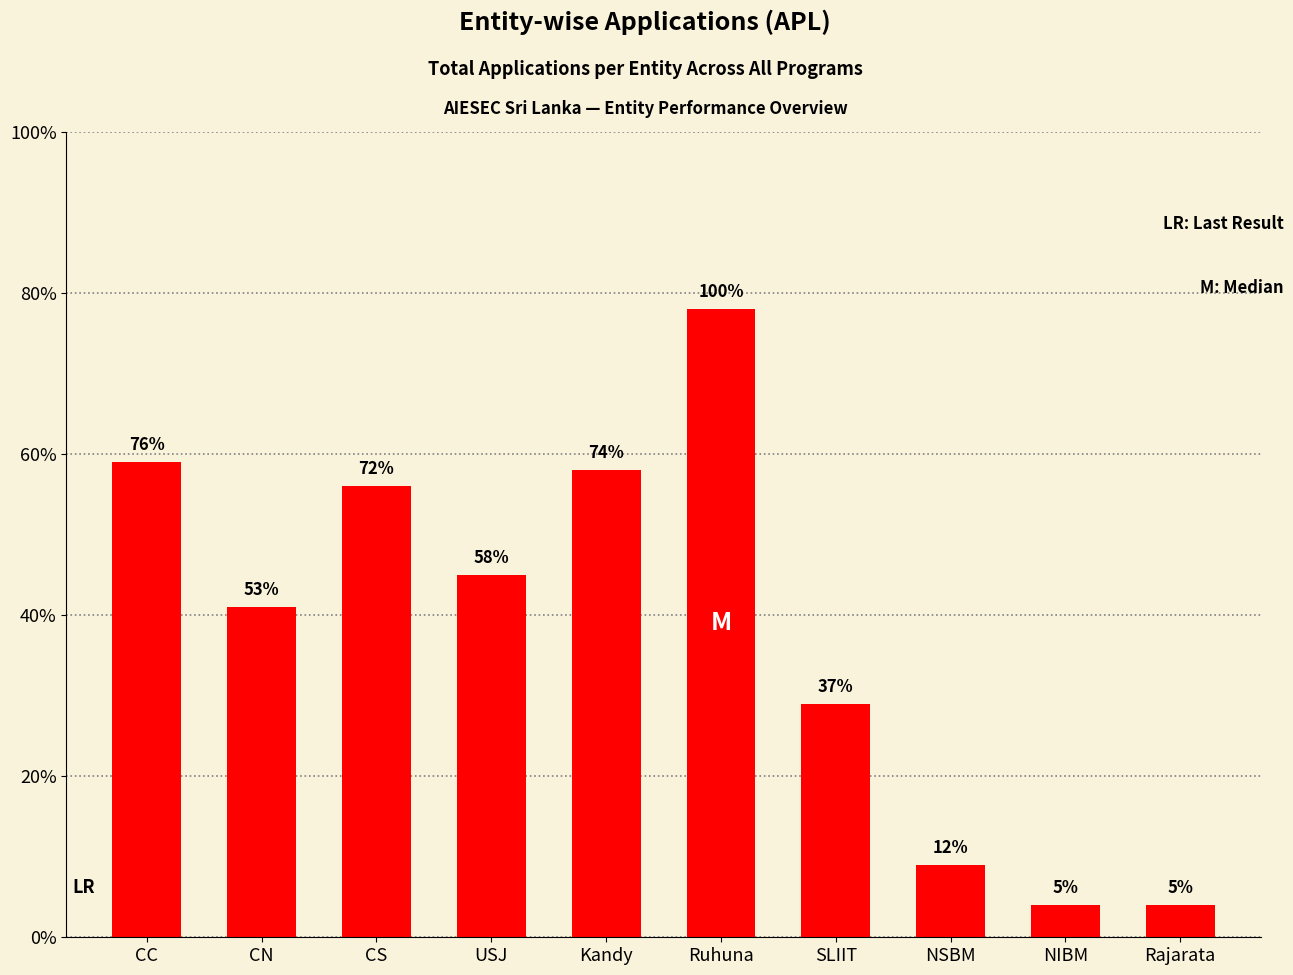

What is the sum of all values?

383